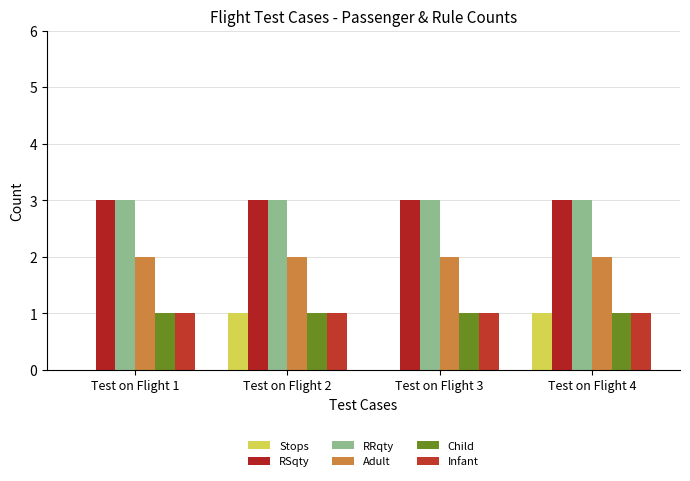

Is it true that Infant equals 1 at Test on Flight 2?

True